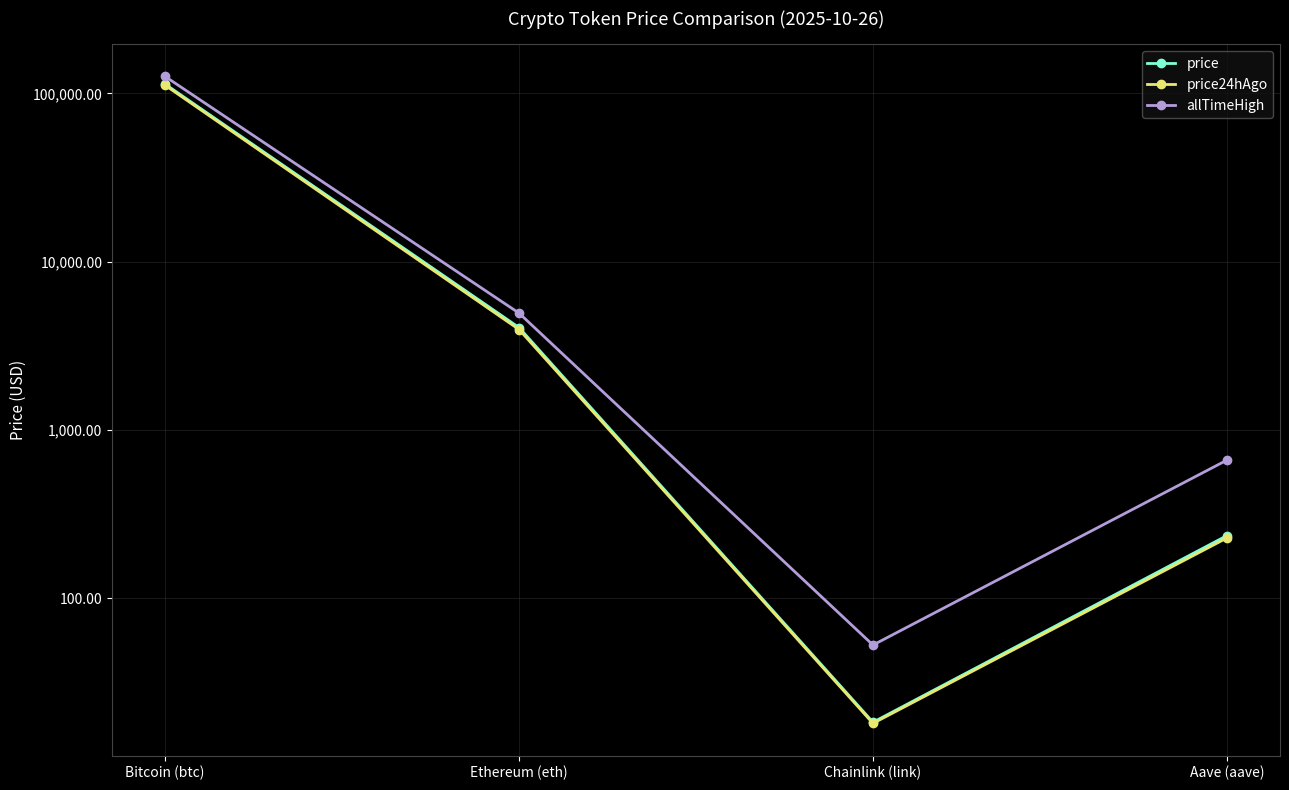

Which label corresponds to the smallest value in the chart?

Chainlink (link)